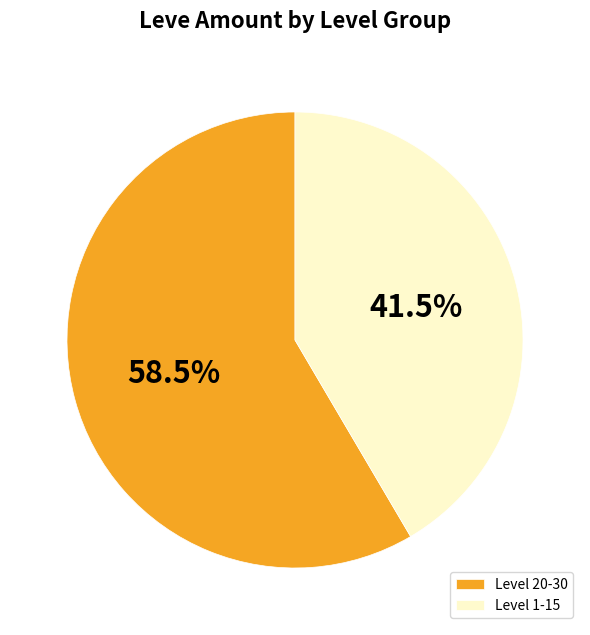

Does any single category account for the majority?

Yes